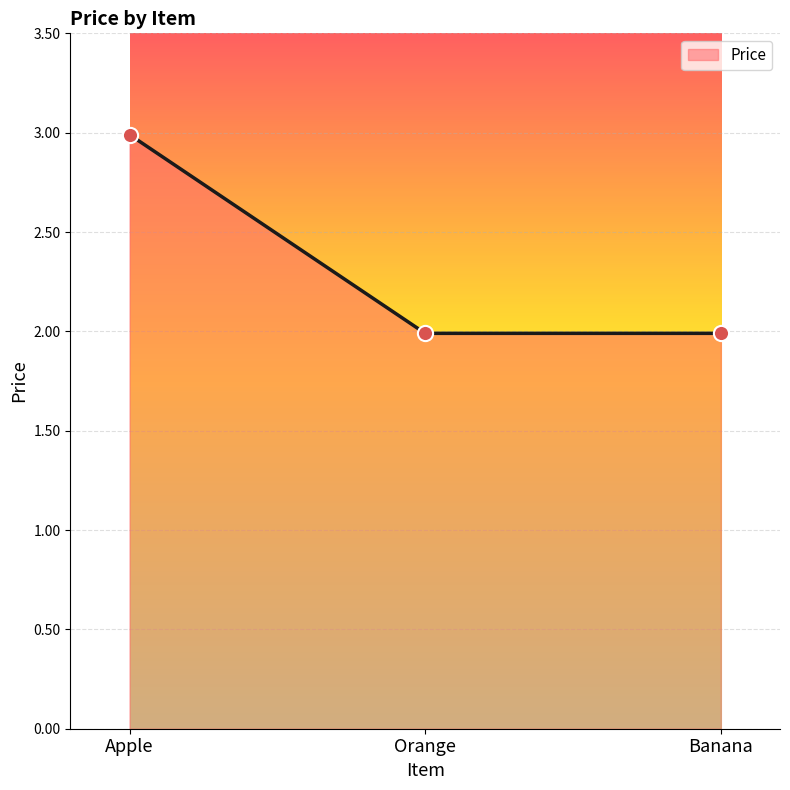

Approximately how many times larger is the value at Apple compared to Orange?

1.5